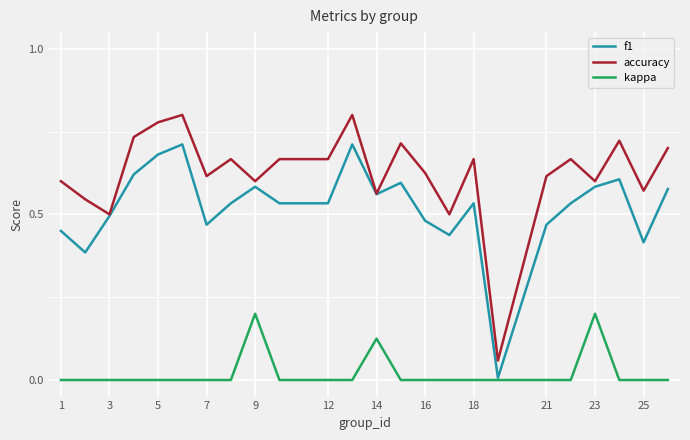

Which series has the largest total across all categories?

accuracy